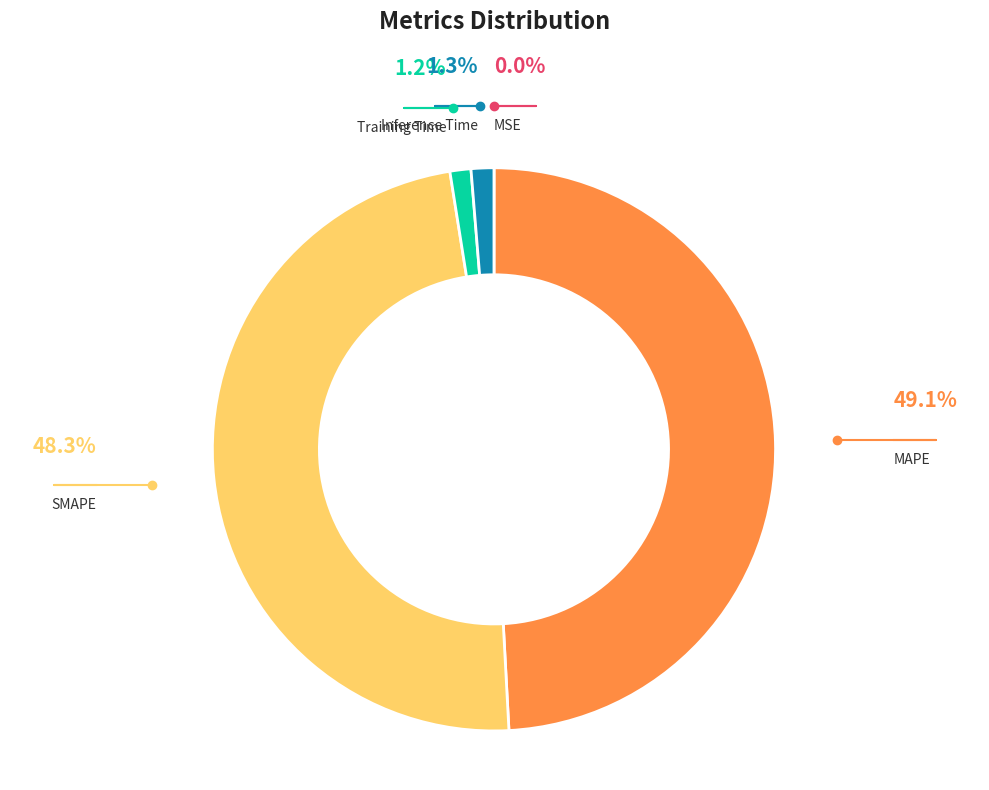

Does any single category account for the majority?

No